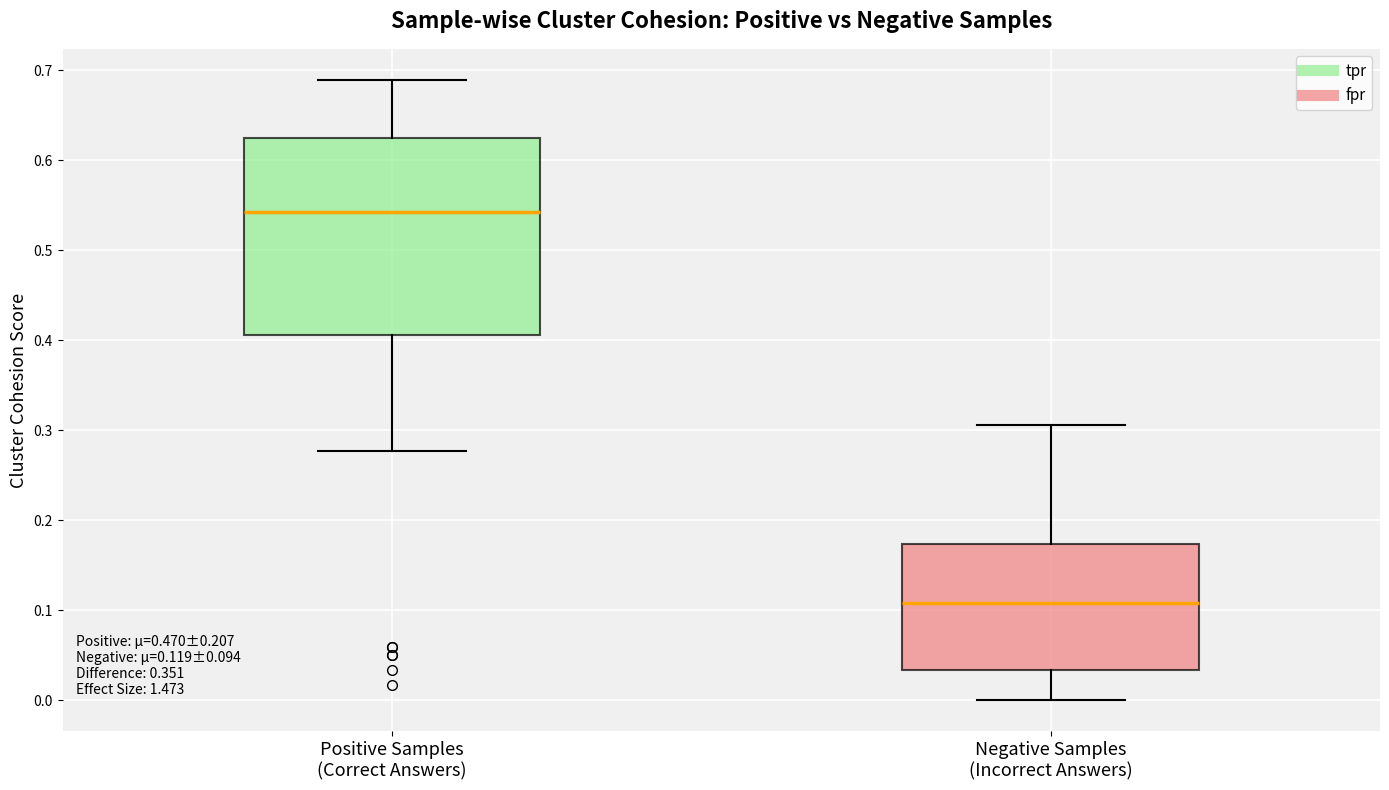

Which box is the tallest, from its lower edge to its upper edge?

Positive Samples (Correct Answers)